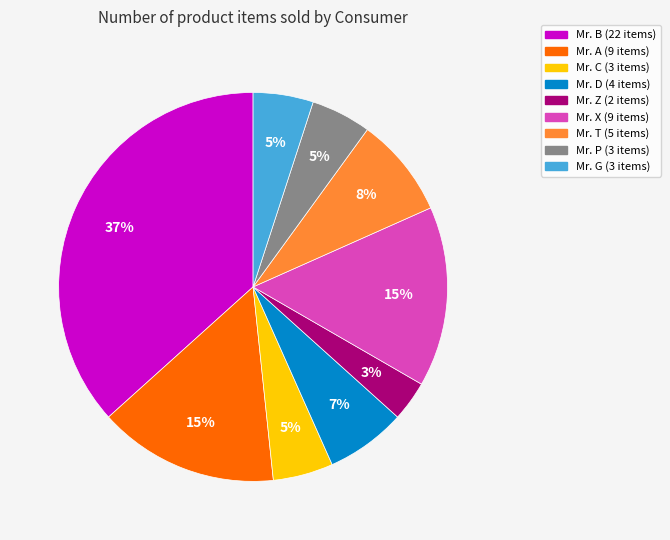

Does any single category account for the majority?

No